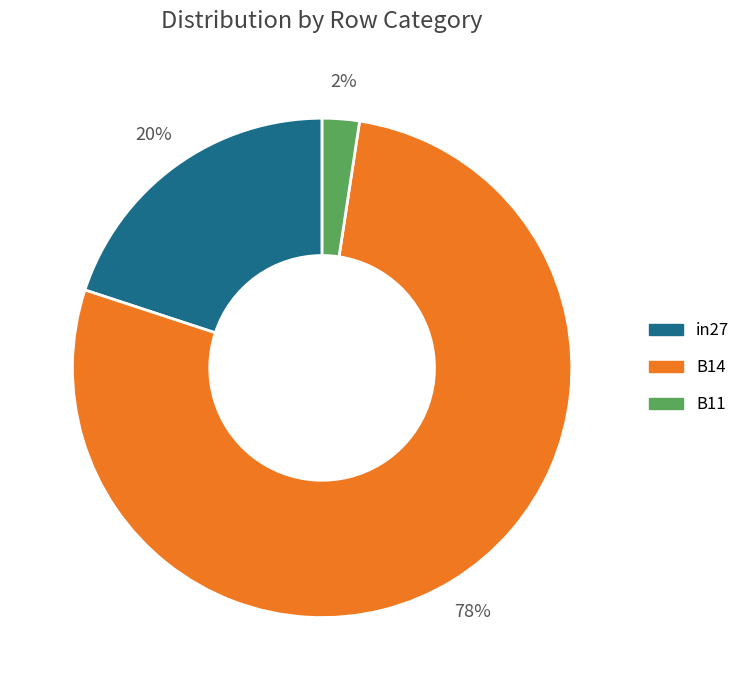

Rank the categories by value from highest to lowest.

B14, in27, B11